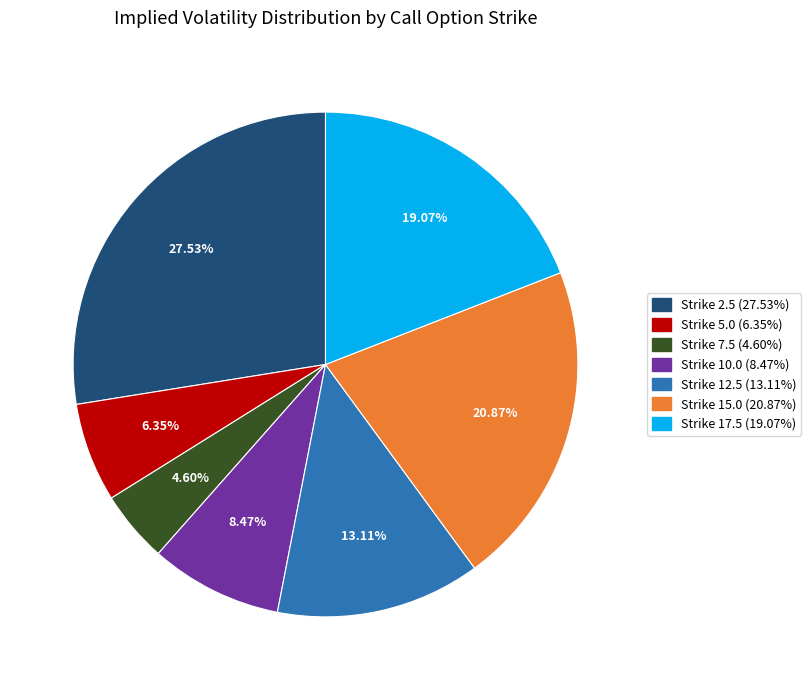

Which has a higher value, Strike 7.5 (4.60%) or Strike 17.5 (19.07%)?

Strike 17.5 (19.07%)